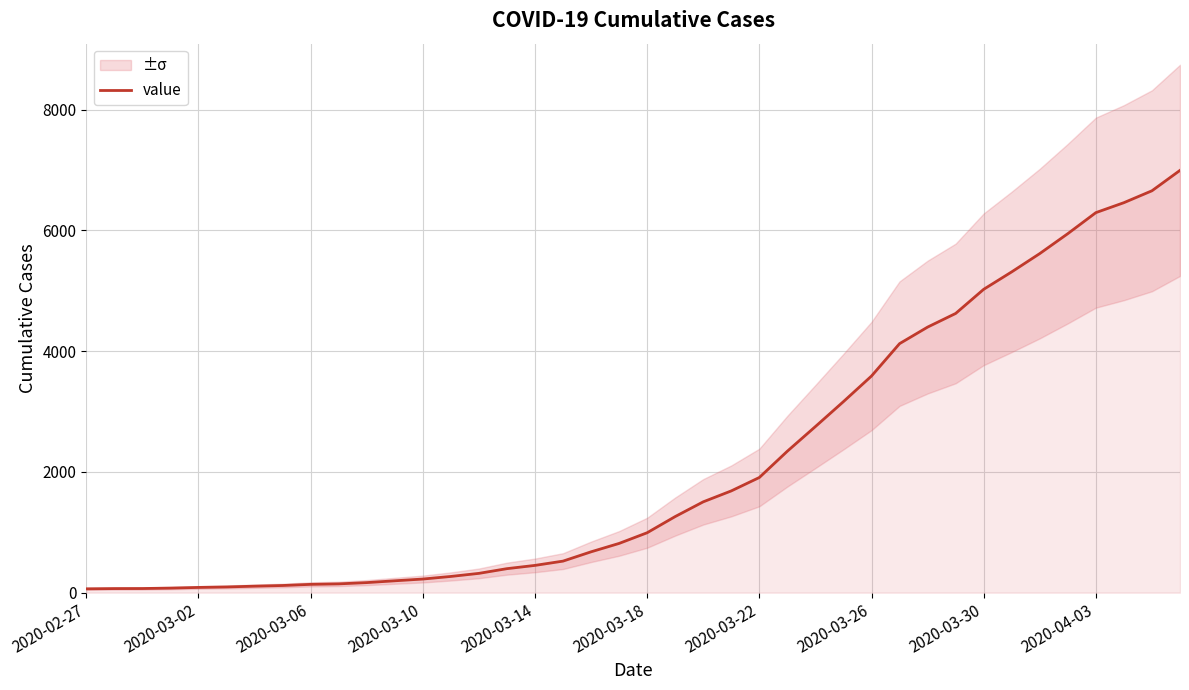

Between 36 and 25, which is larger?

36